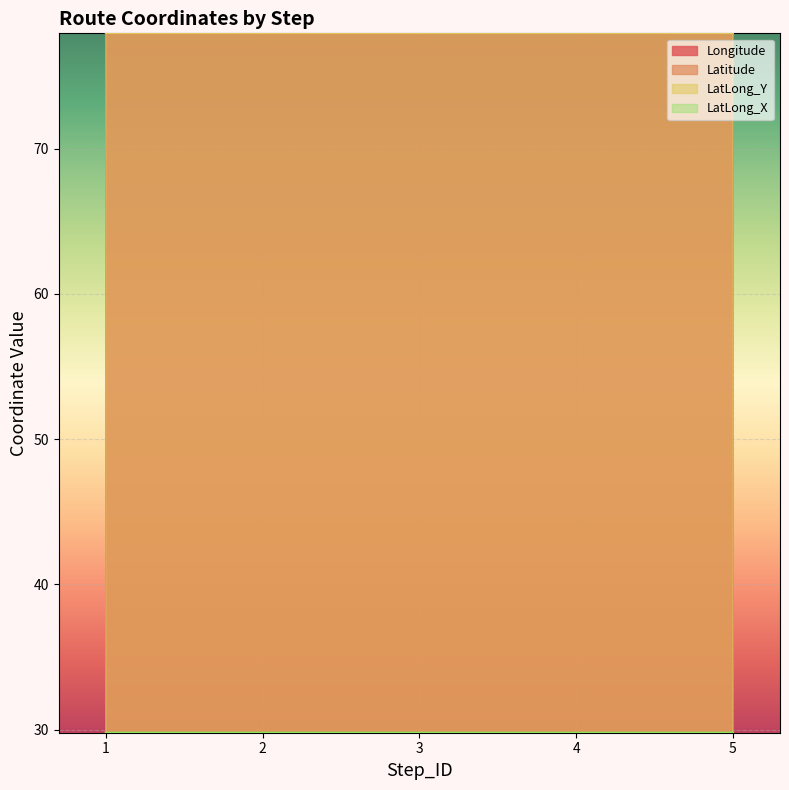

What is the total value across all series at 1?

215.5